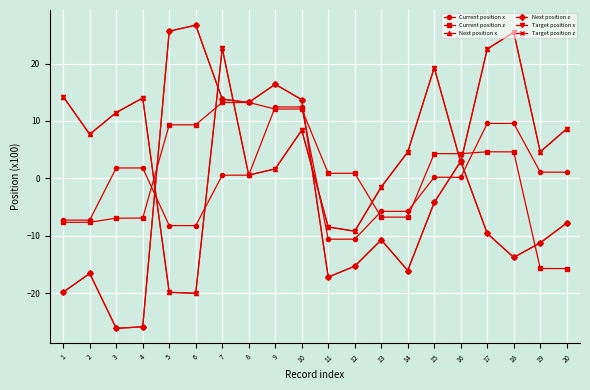

What is the value of the Current position z point at the 11th from the left?

0.9